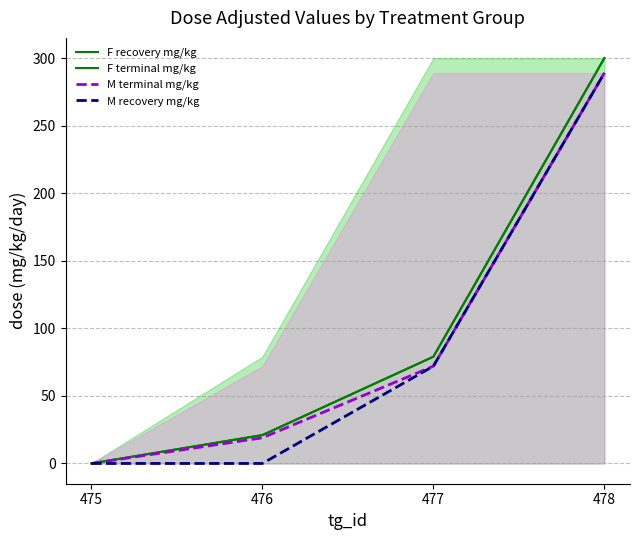

What is the sum of the M terminal mg/kg values at 476 and 477?

91